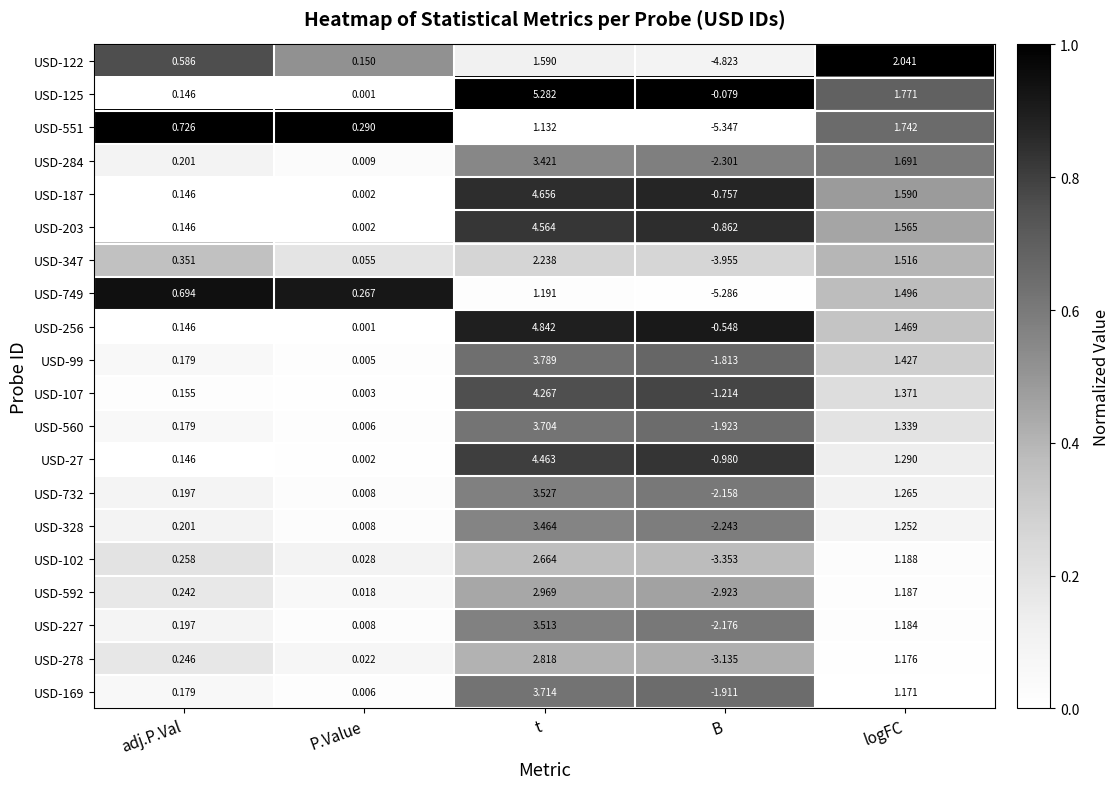

At which category is the sum across all series the highest?

t